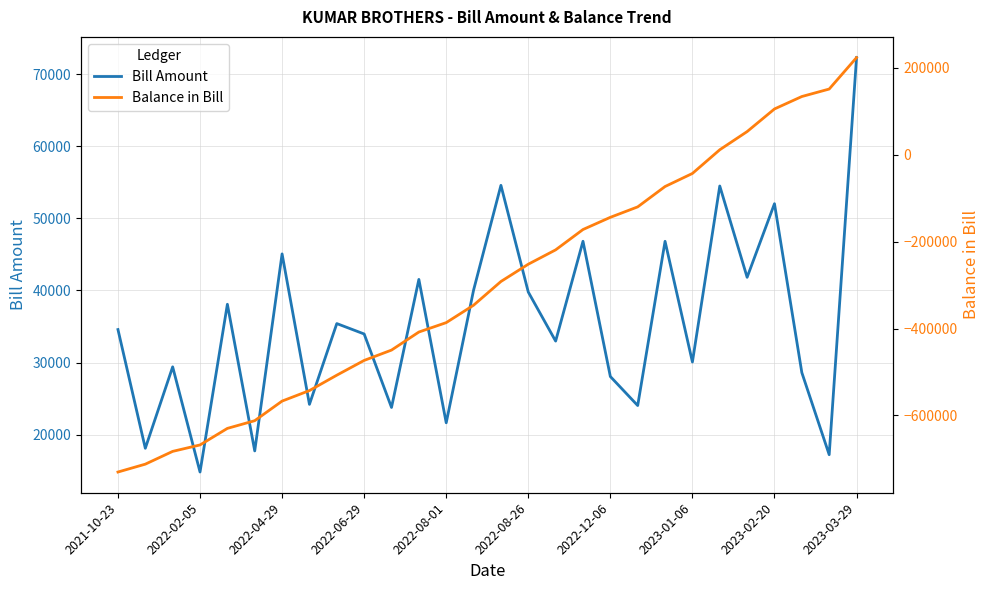

Which series ends up on top after the final intersection of Balance in Bill and Bill Amount?

Balance in Bill